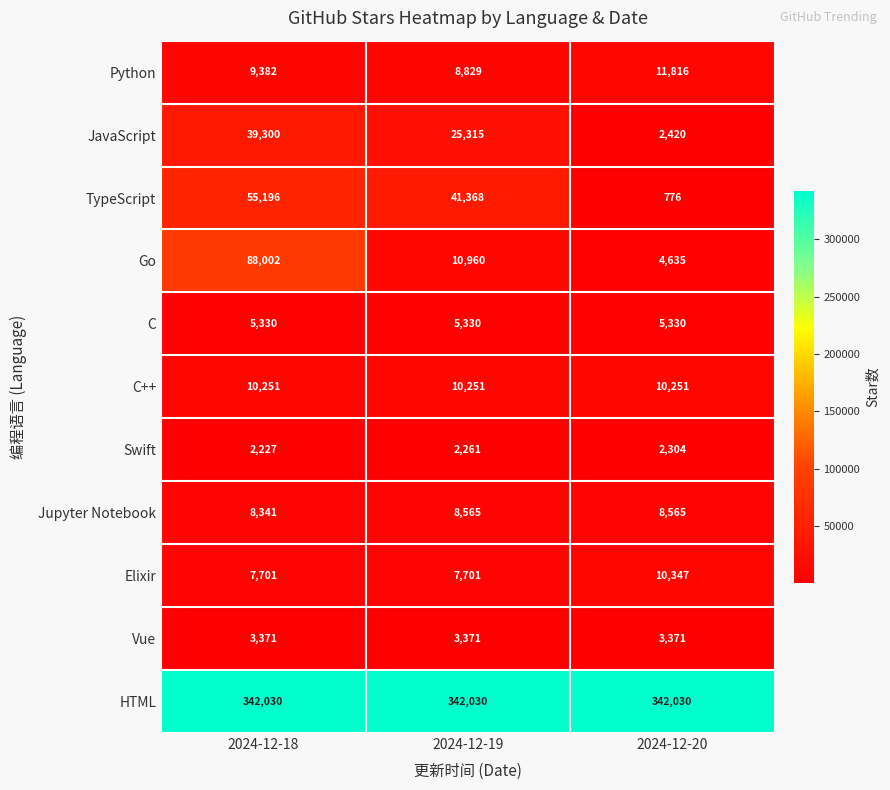

What is the maximum value shown in the chart?

342030